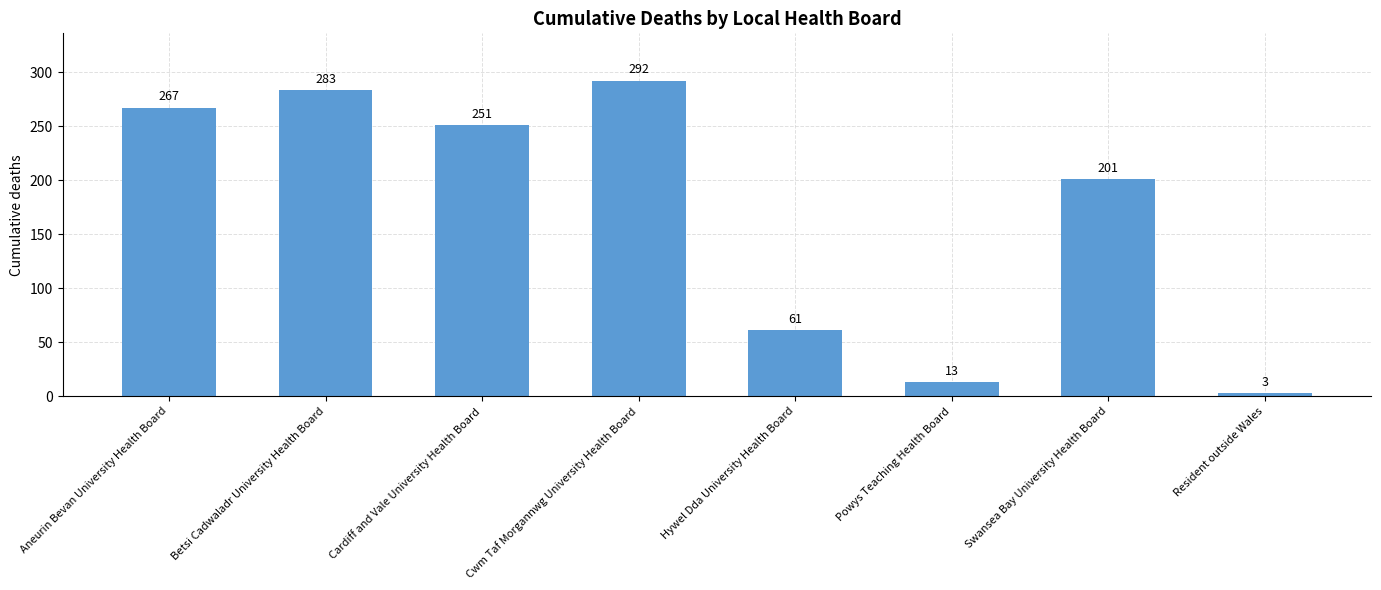

What is the difference between the maximum and minimum values?

289